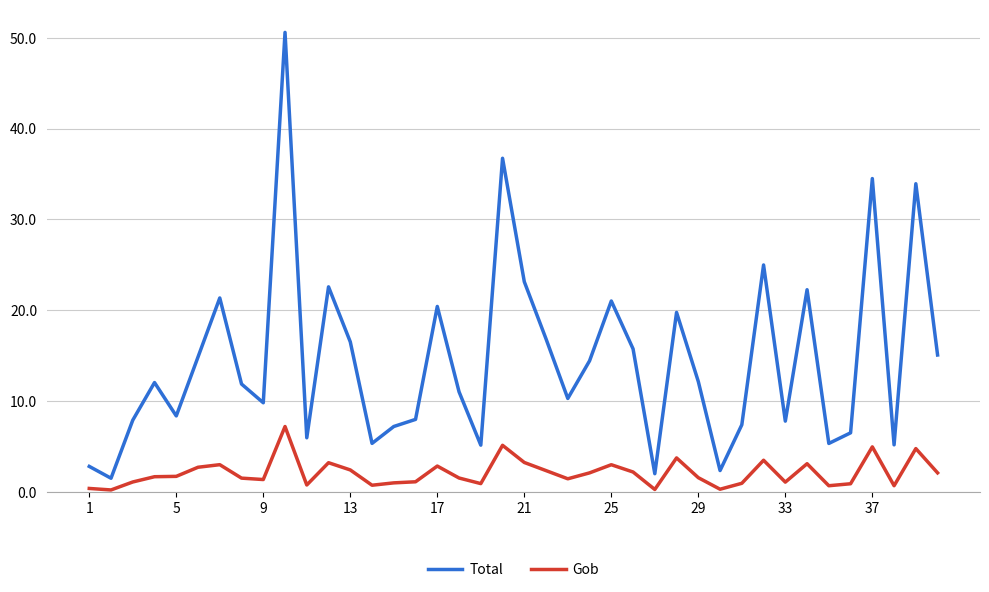

List the series in order of their peak value, lowest first.

Gob, Total